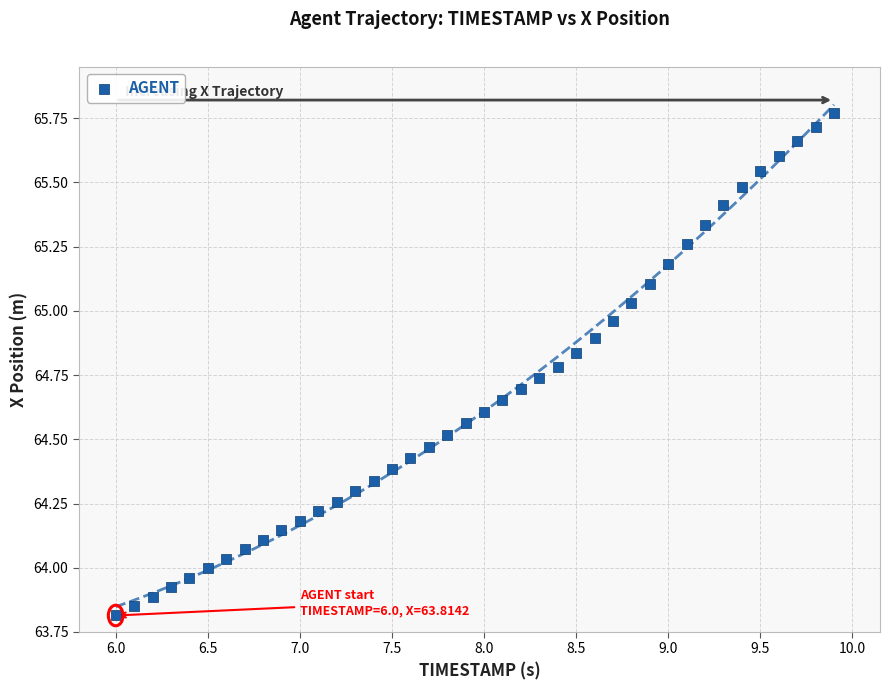

What is the range of X values (max minus min)?

3.9